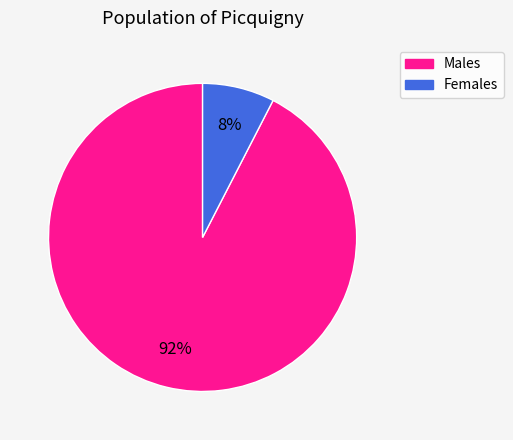

Is there any slice that represents more than half of the pie?

Yes